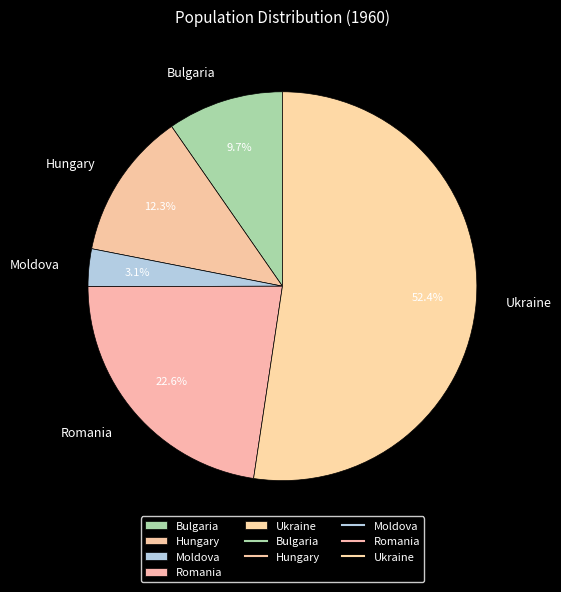

Rank the categories by value from lowest to highest.

Moldova, Bulgaria, Hungary, Romania, Ukraine